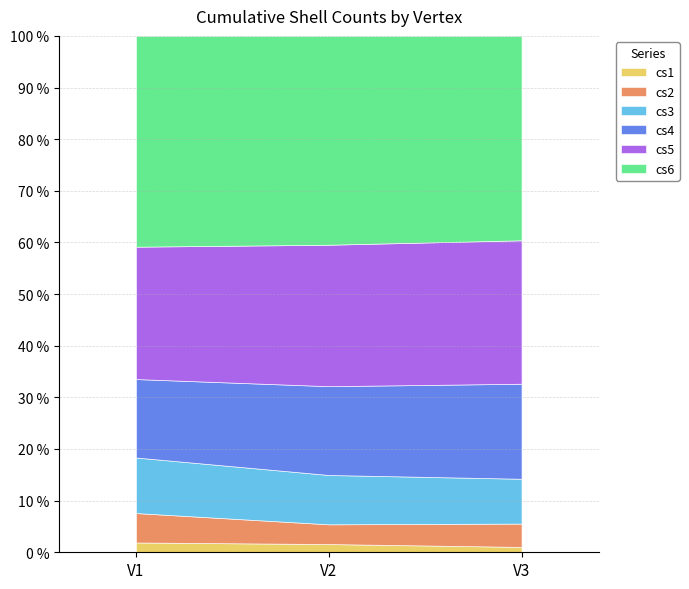

Rank the series at V2 from highest to lowest value.

cs6, cs5, cs4, cs3, cs2, cs1